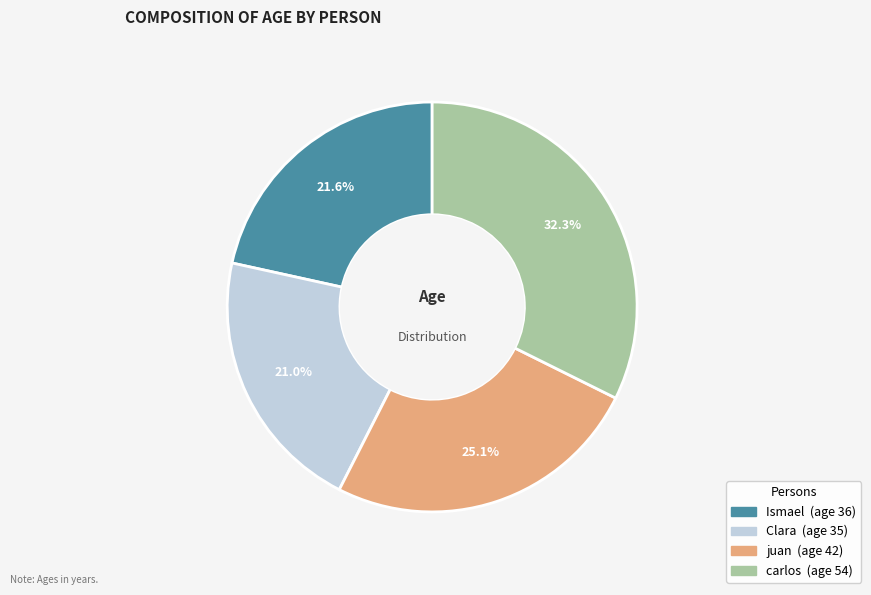

Which has a higher value, carlos or Clara?

carlos